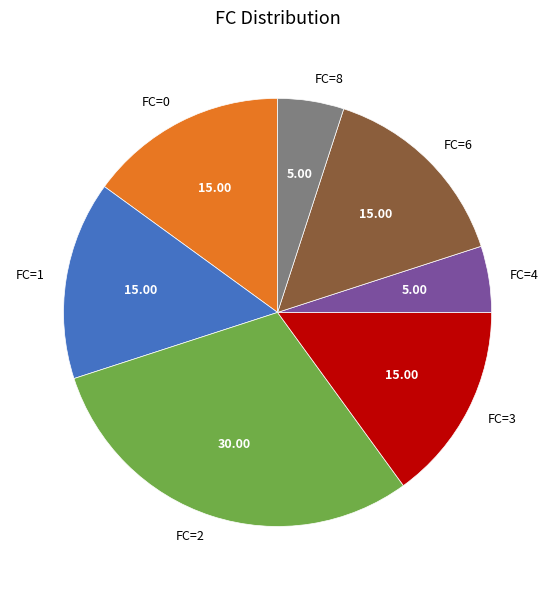

Is there any slice that represents more than half of the pie?

No